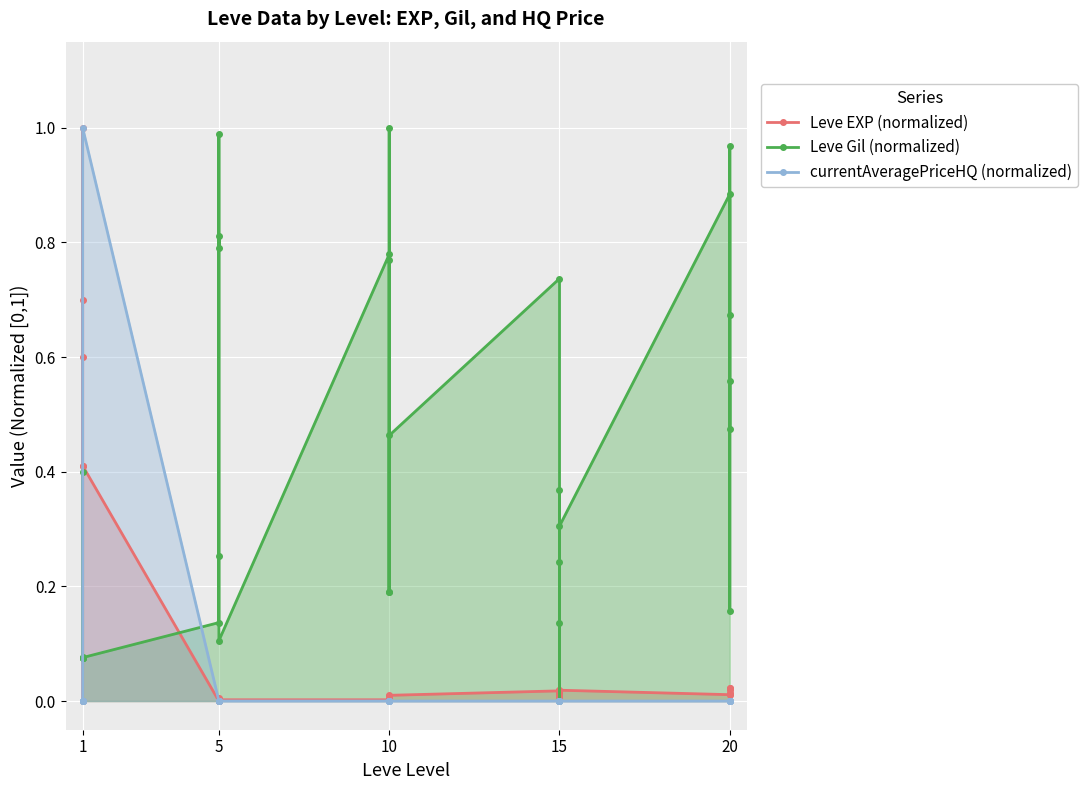

What is the sum of all Leve Gil (normalized) values?

12.8